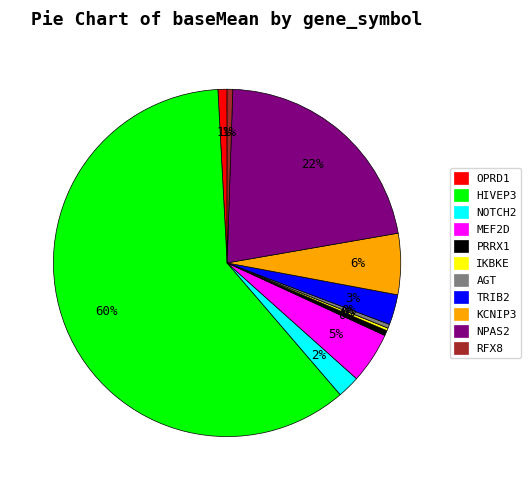

The OPRD1 slice represents 12% of the pie. True or false?

False